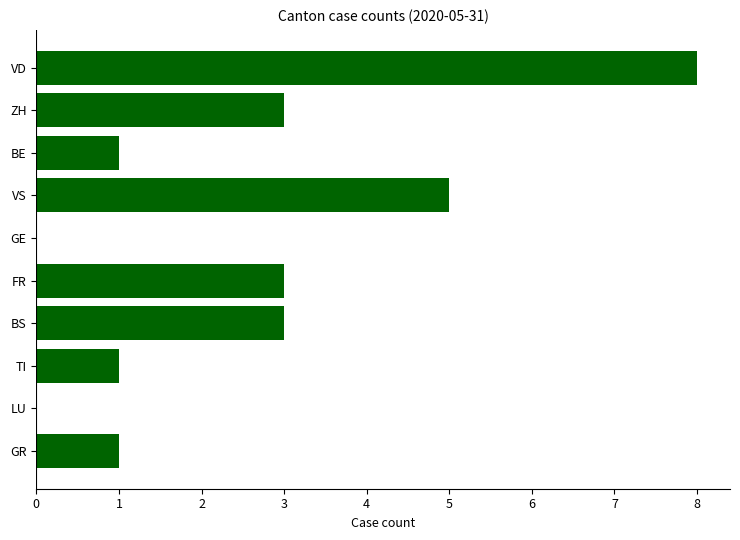

Are the bars horizontal?

Yes